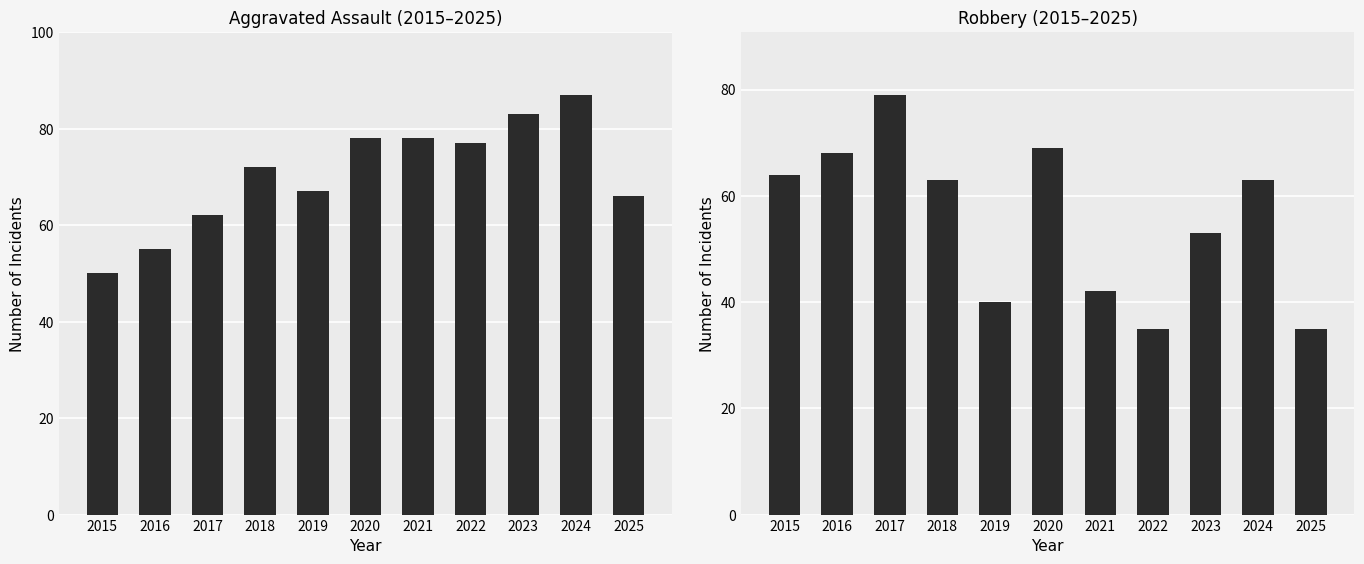

What is the maximum value shown in the chart?

87